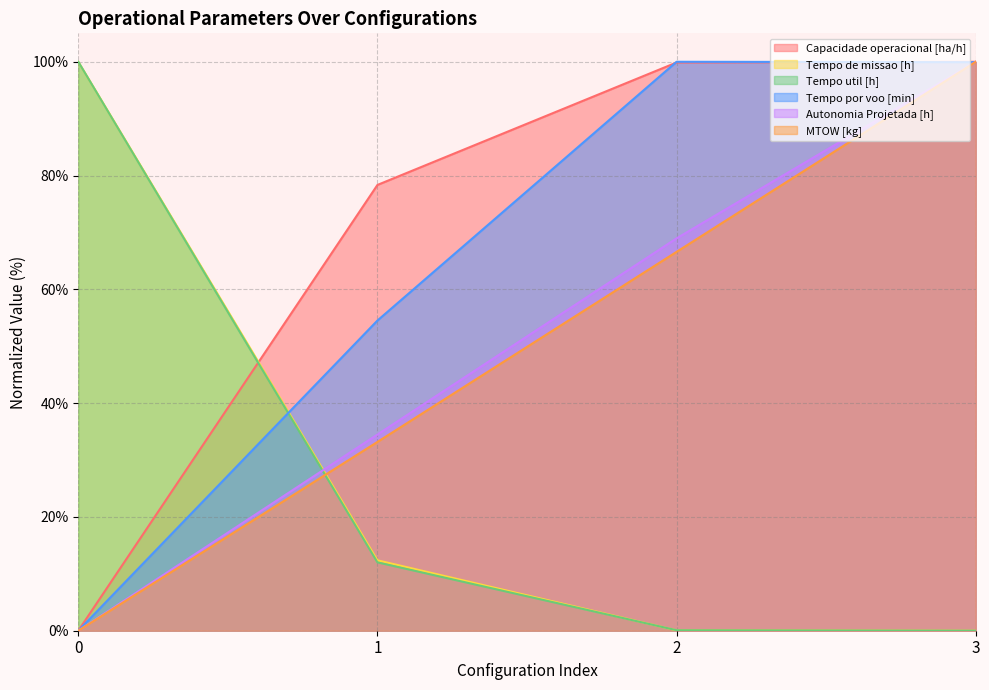

How many data points does each series have?

4